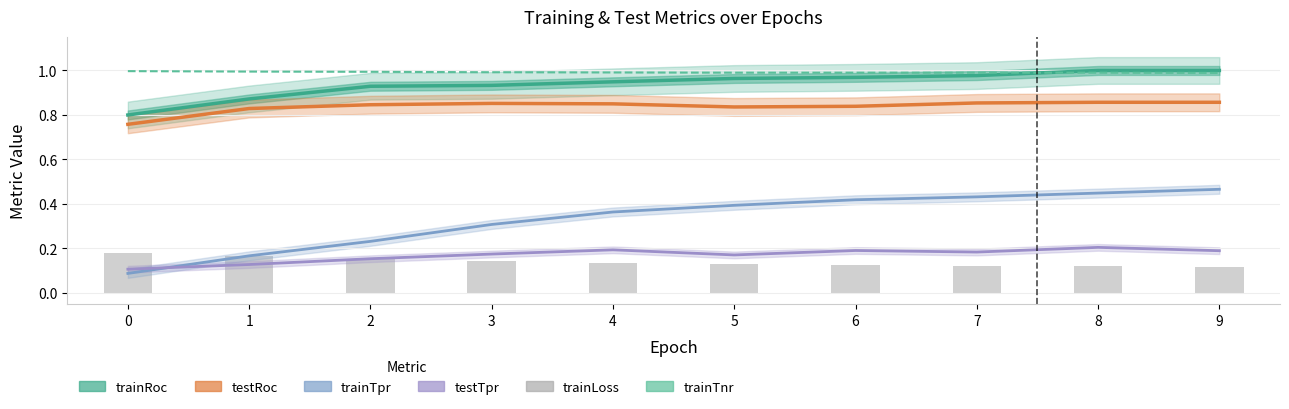

The trainLoss series shows 0.1 at 5. True or false?

True